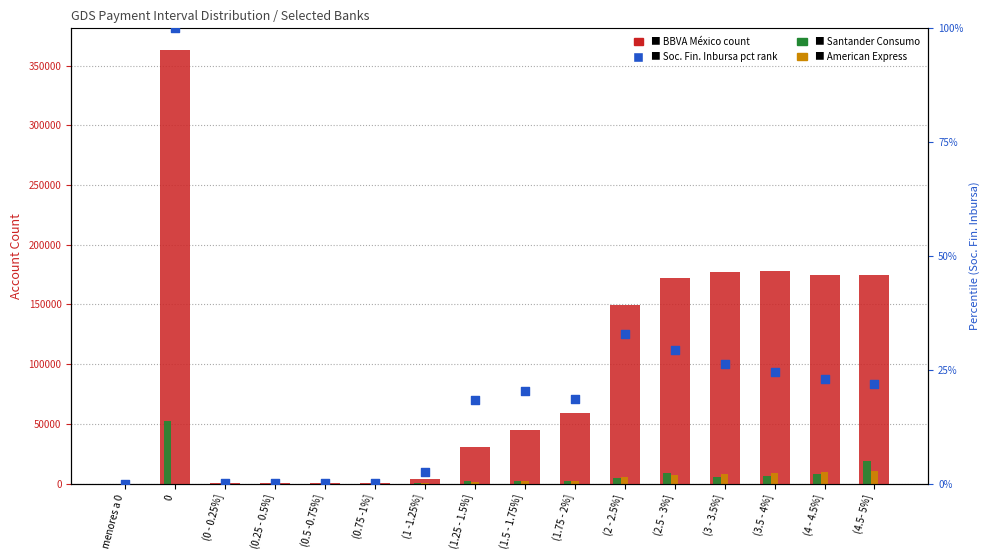

What are all the series names shown in the legend?

BBVA México, Santander Consumo, American Express, Soc. Fin. Inbursa (pct)